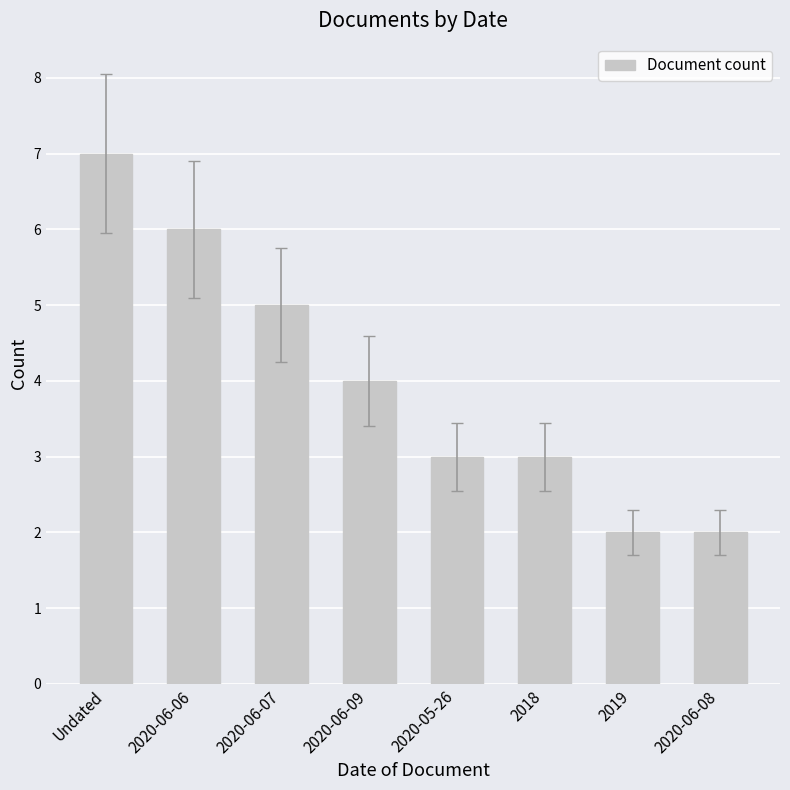

Which category has the highest value across all series?

Undated